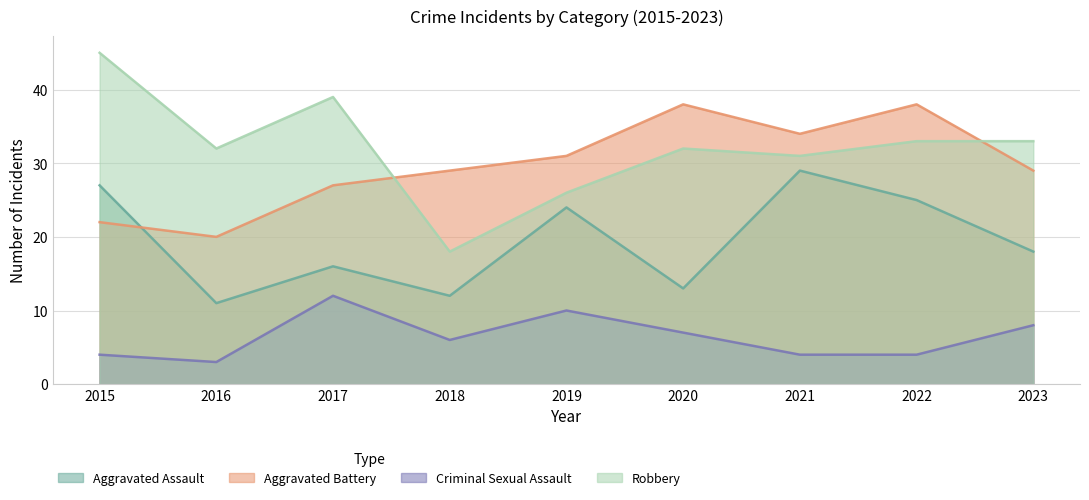

Which series changed the most between 2016 and 2019?

Aggravated Assault